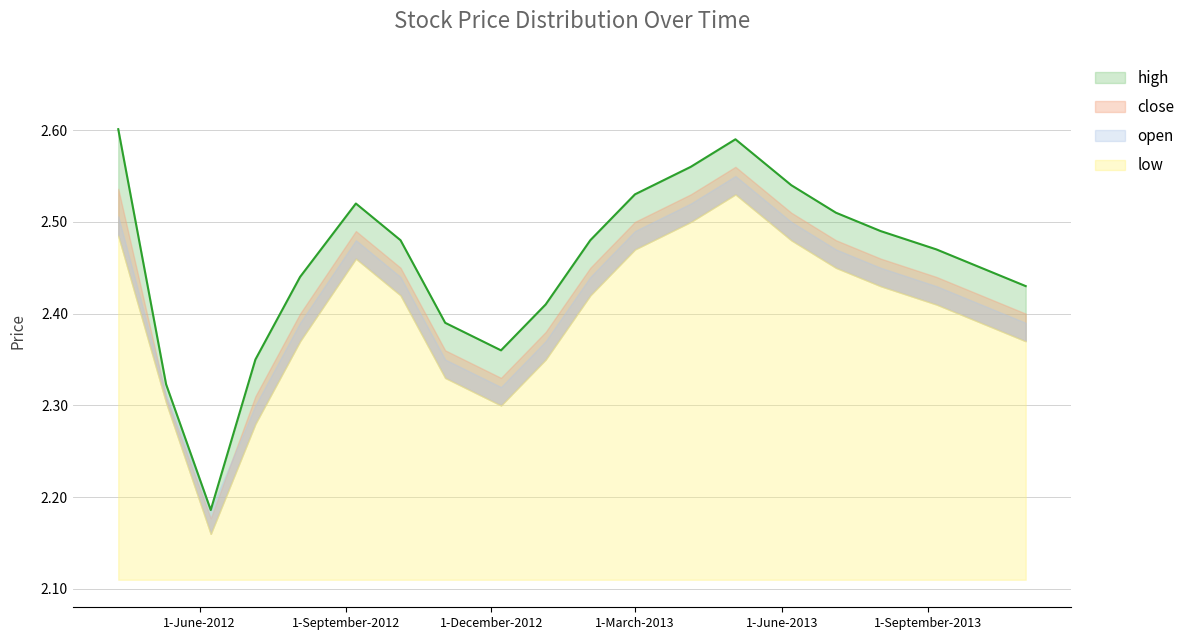

What is the spread (max minus min) of values at 14?

0.1